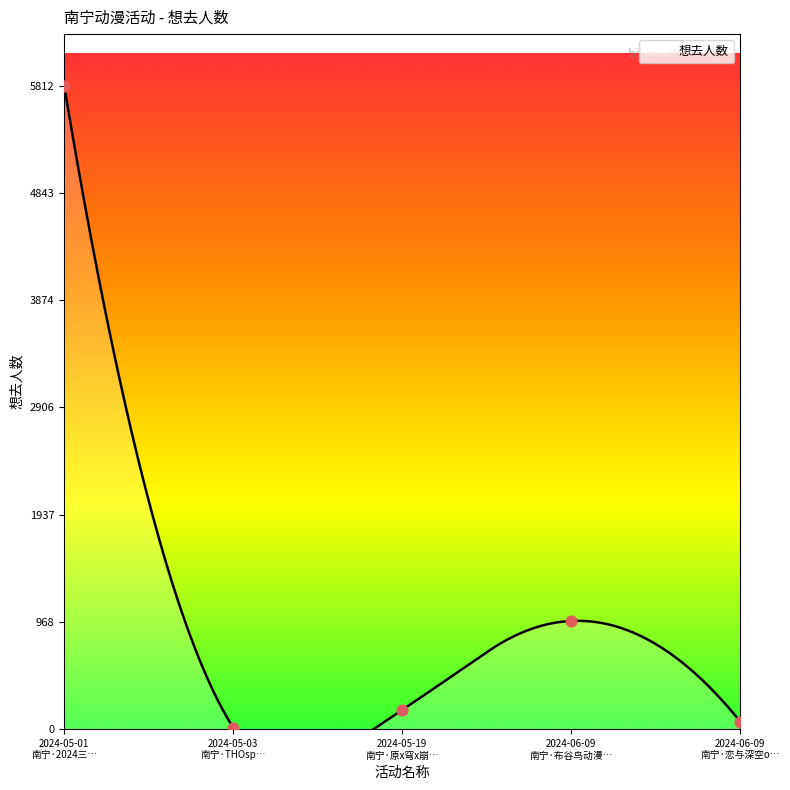

Which has a higher value, 2024-05-01 南宁·2024三… or 2024-06-09 南宁·布谷鸟动漫…?

2024-05-01 南宁·2024三…